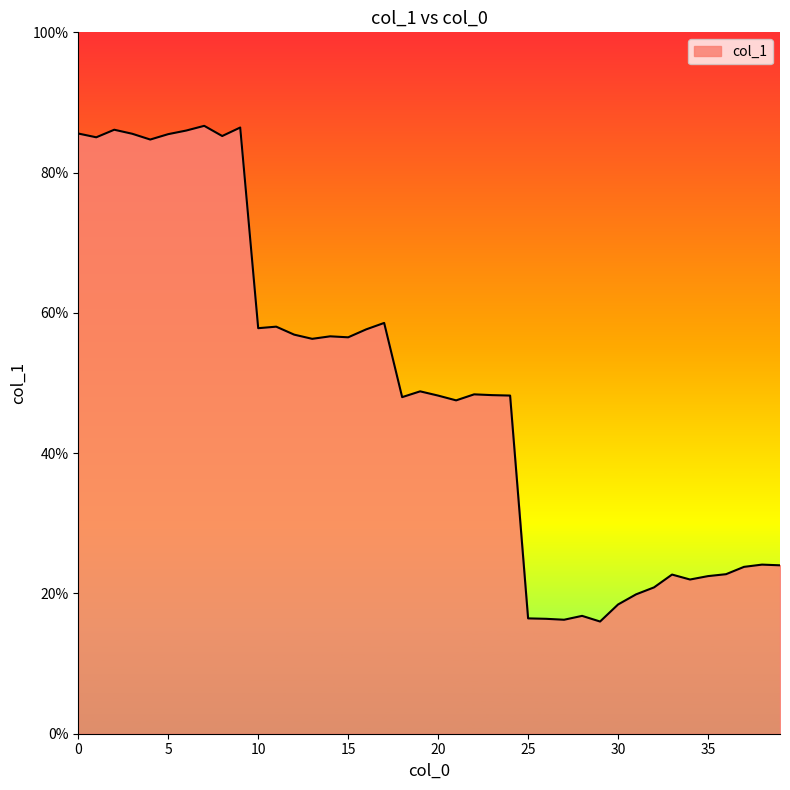

How many series are shown in this chart?

1